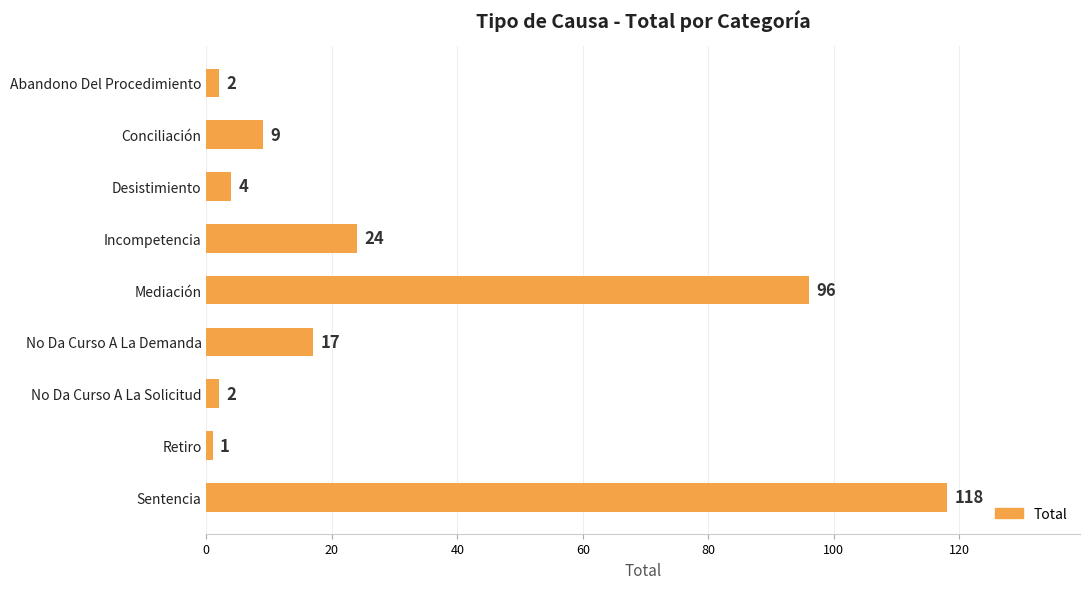

What is the greatest value displayed?

118